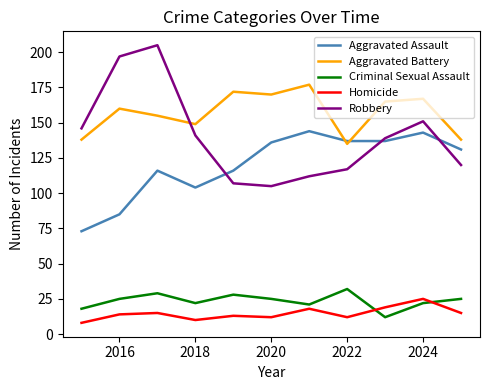

Which series ends up on top after the final intersection of Aggravated Assault and Robbery?

Aggravated Assault